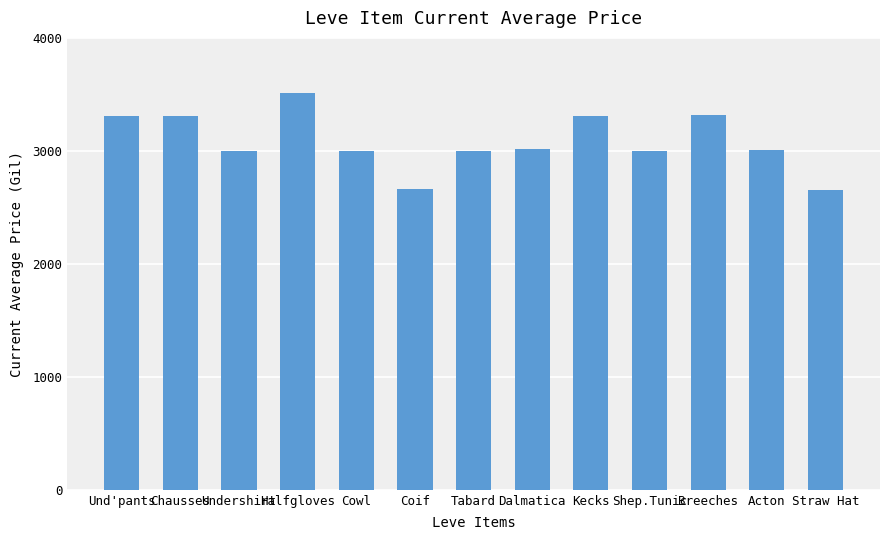

What is the greatest value displayed?

3515